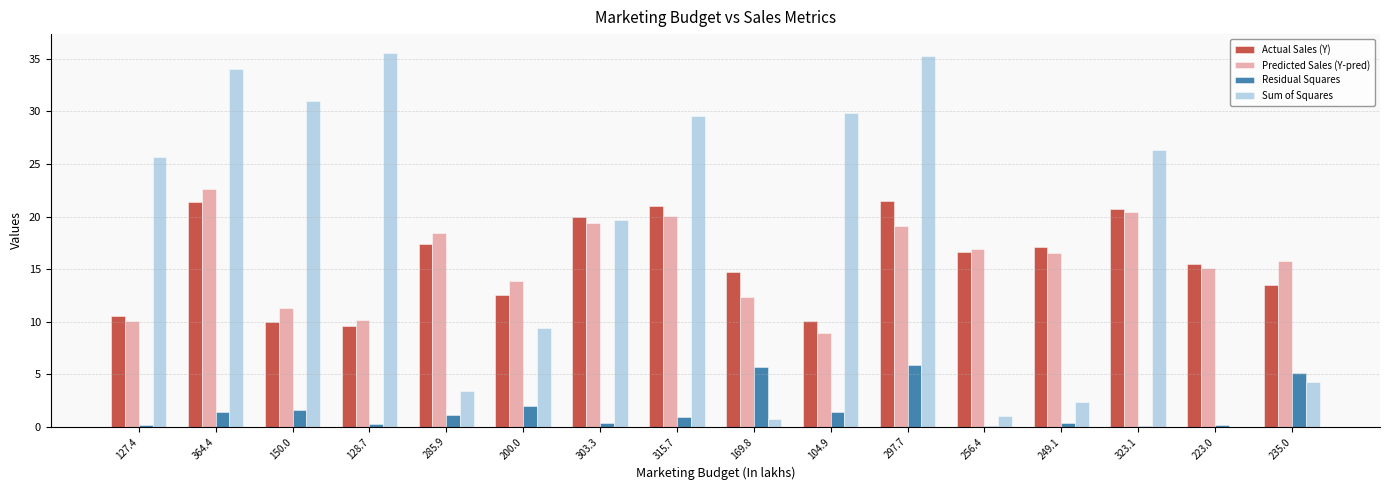

What is the greatest value displayed?

35.6